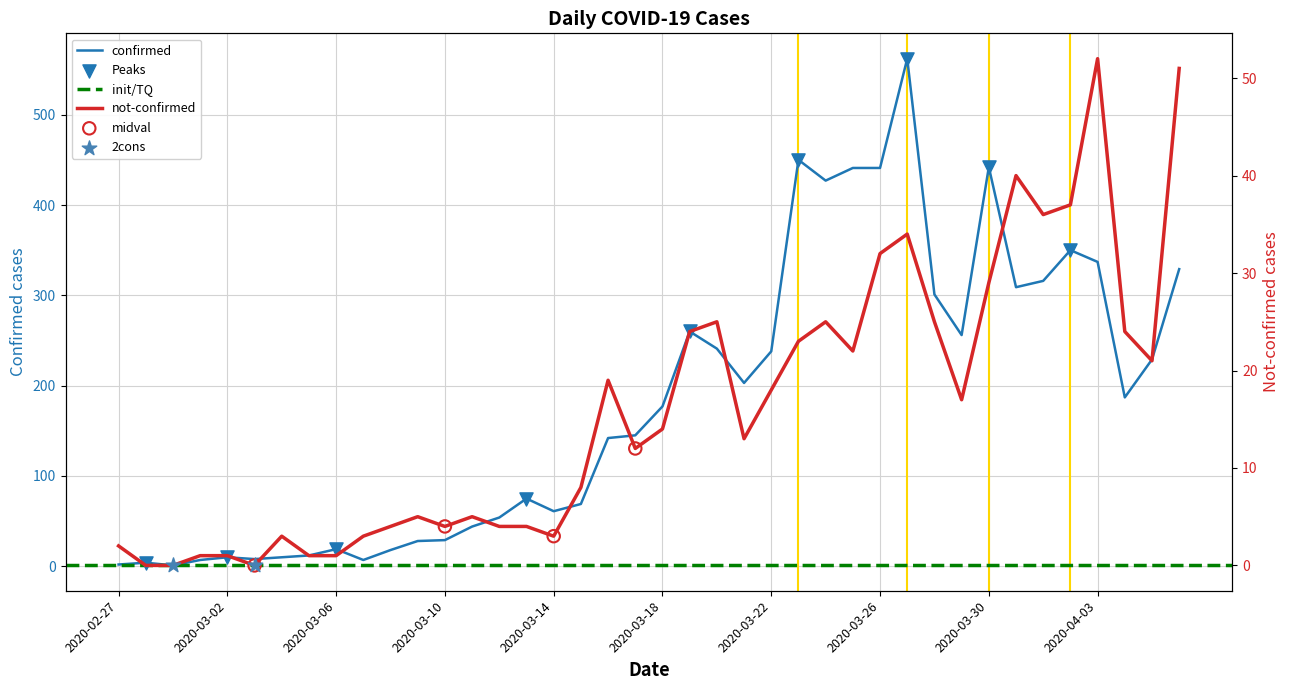

Which series has the largest Y range (max minus min)?

confirmed